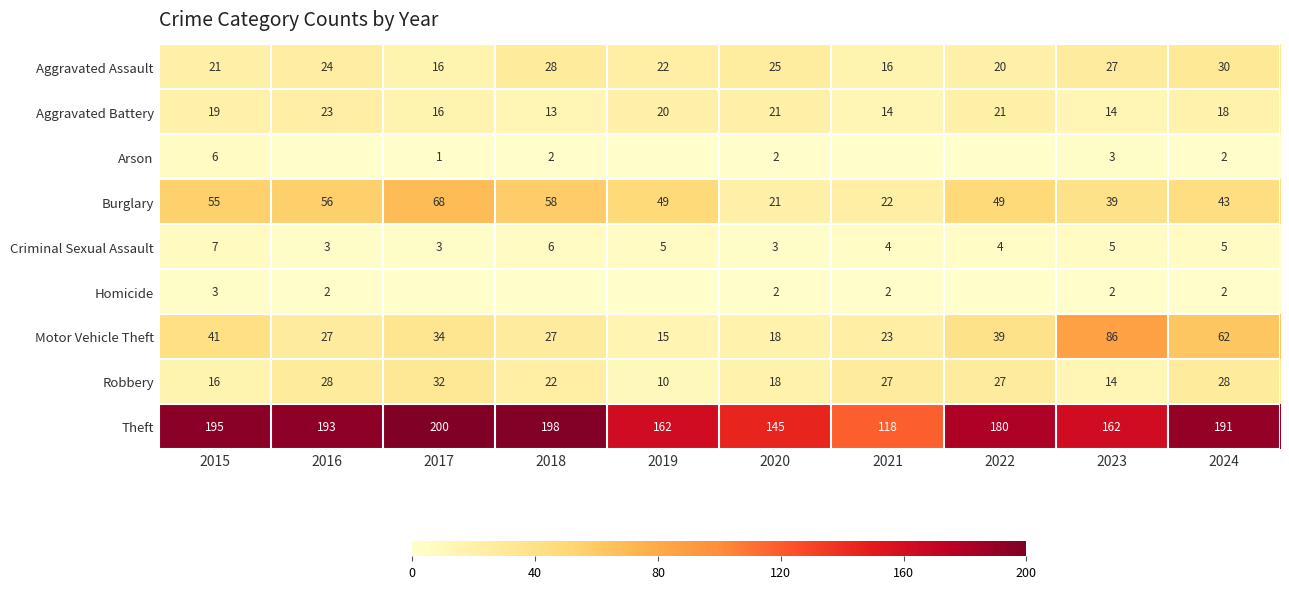

At which label is Motor Vehicle Theft closest to 50?

2015